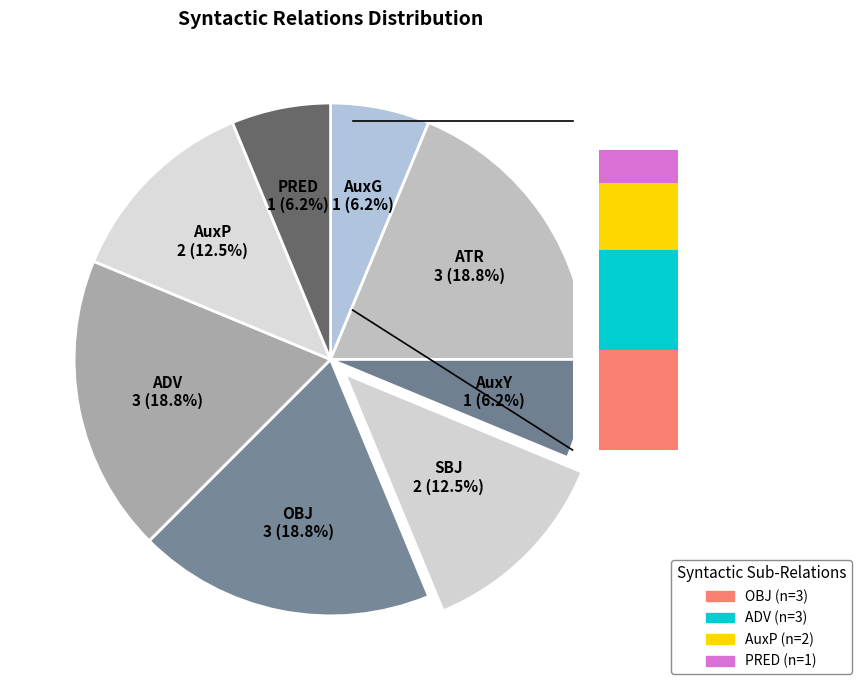

Approximately how many times larger is the value at SBJ compared to ADV?

0.7